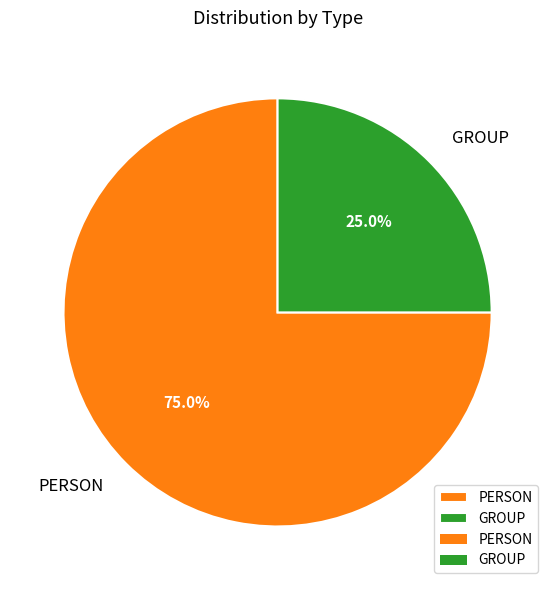

Count the number of slices in the pie.

2